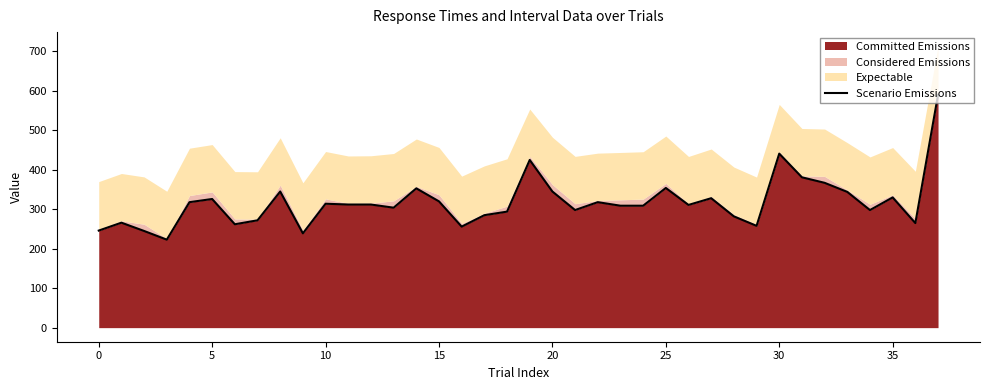

What is the maximum value for Committed Emissions?

590